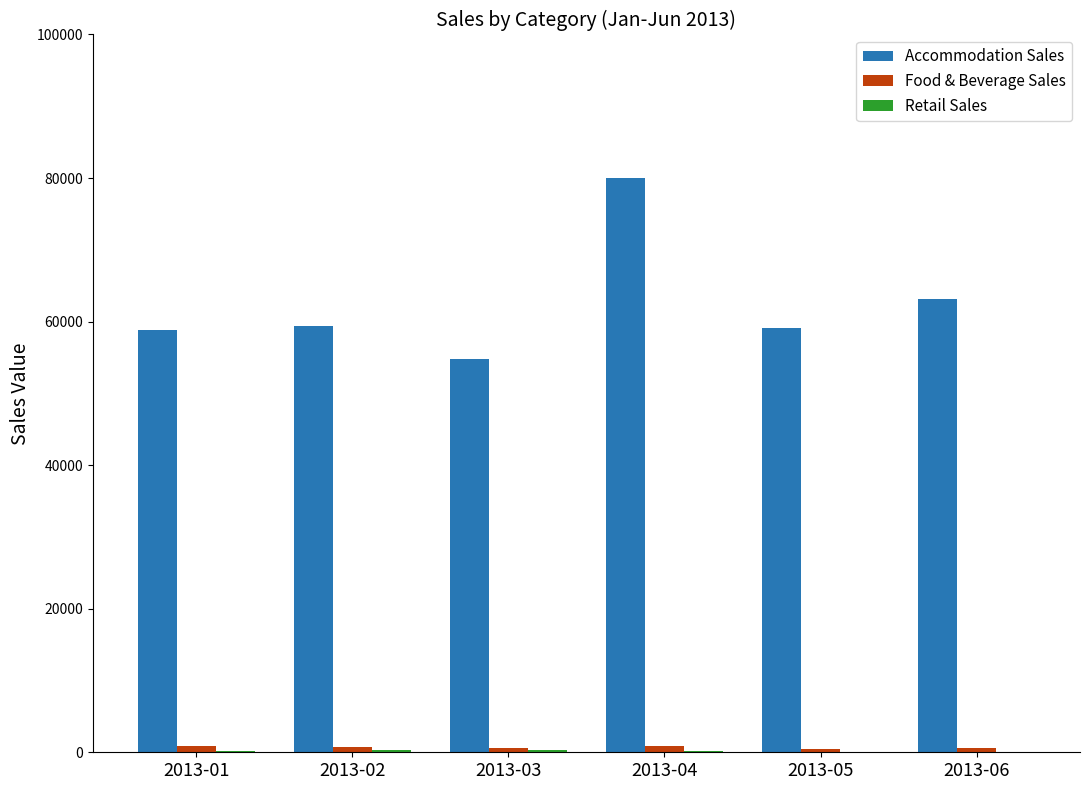

The value of Accommodation Sales at 2013-06 is 63112.2. True or false?

True